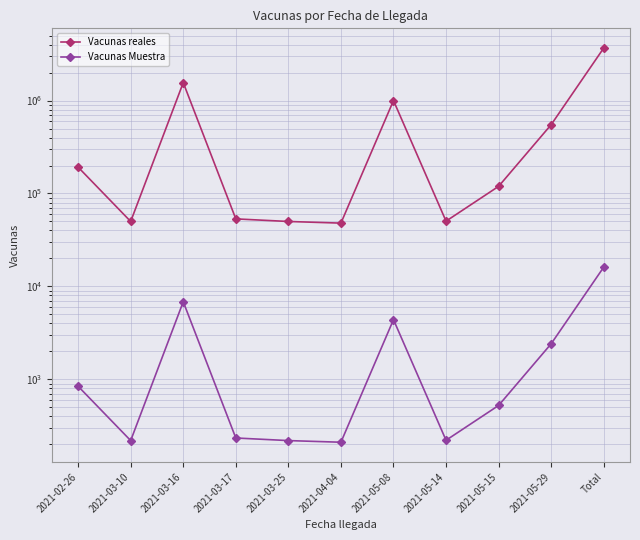

True or false: Vacunas Muestra has a value of 843.5 at 2021-02-26.

True